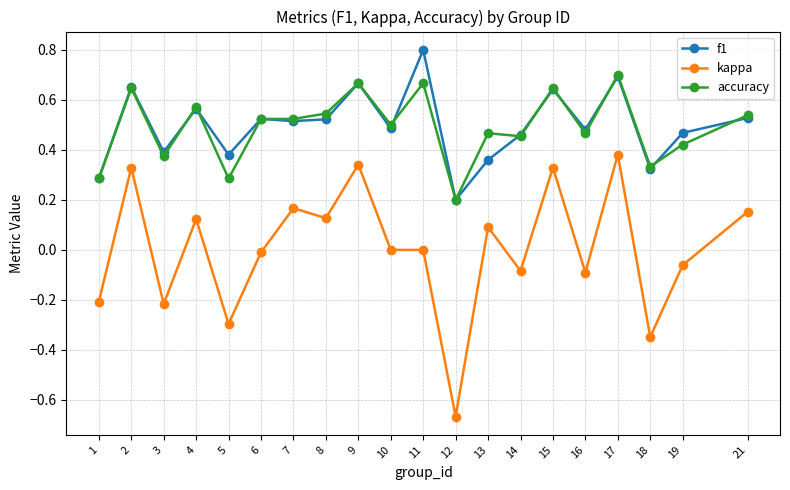

Where is the first local minimum for f1?

3